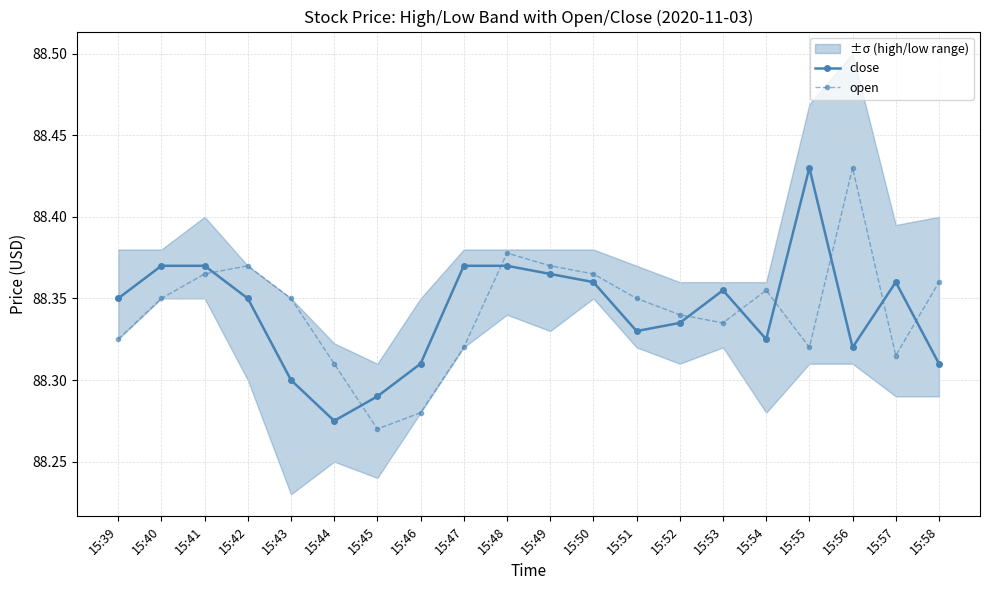

How many lines are shown in the chart?

2